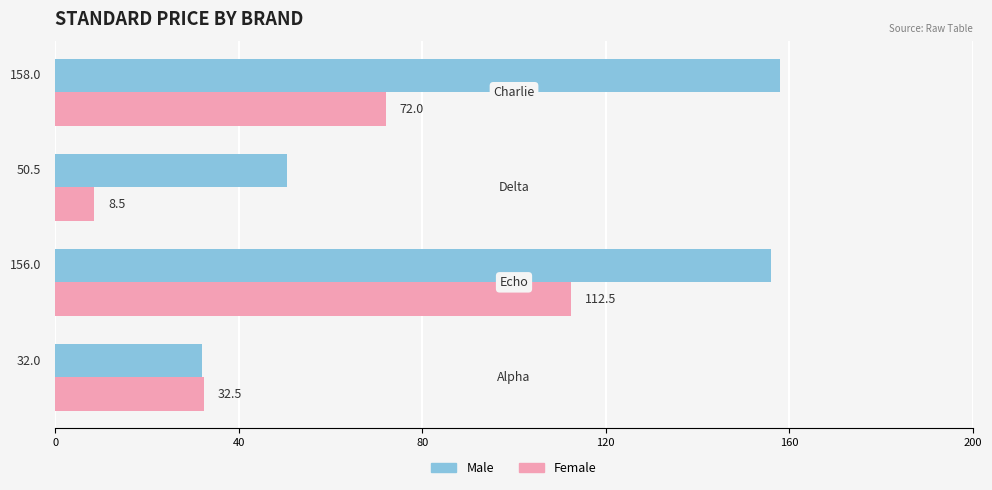

How many values in the Female series are below 72?

2